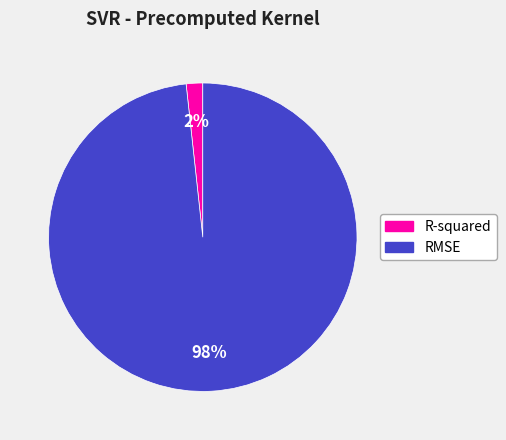

The RMSE slice represents 98% of the pie. True or false?

True